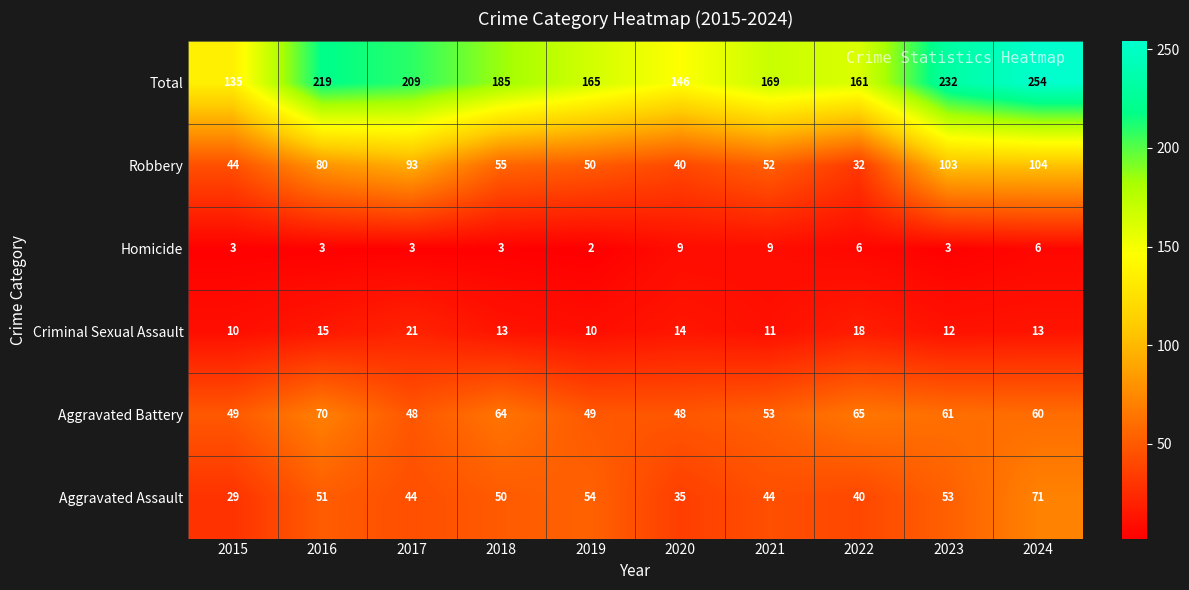

At which category is the sum across all series the highest?

2024